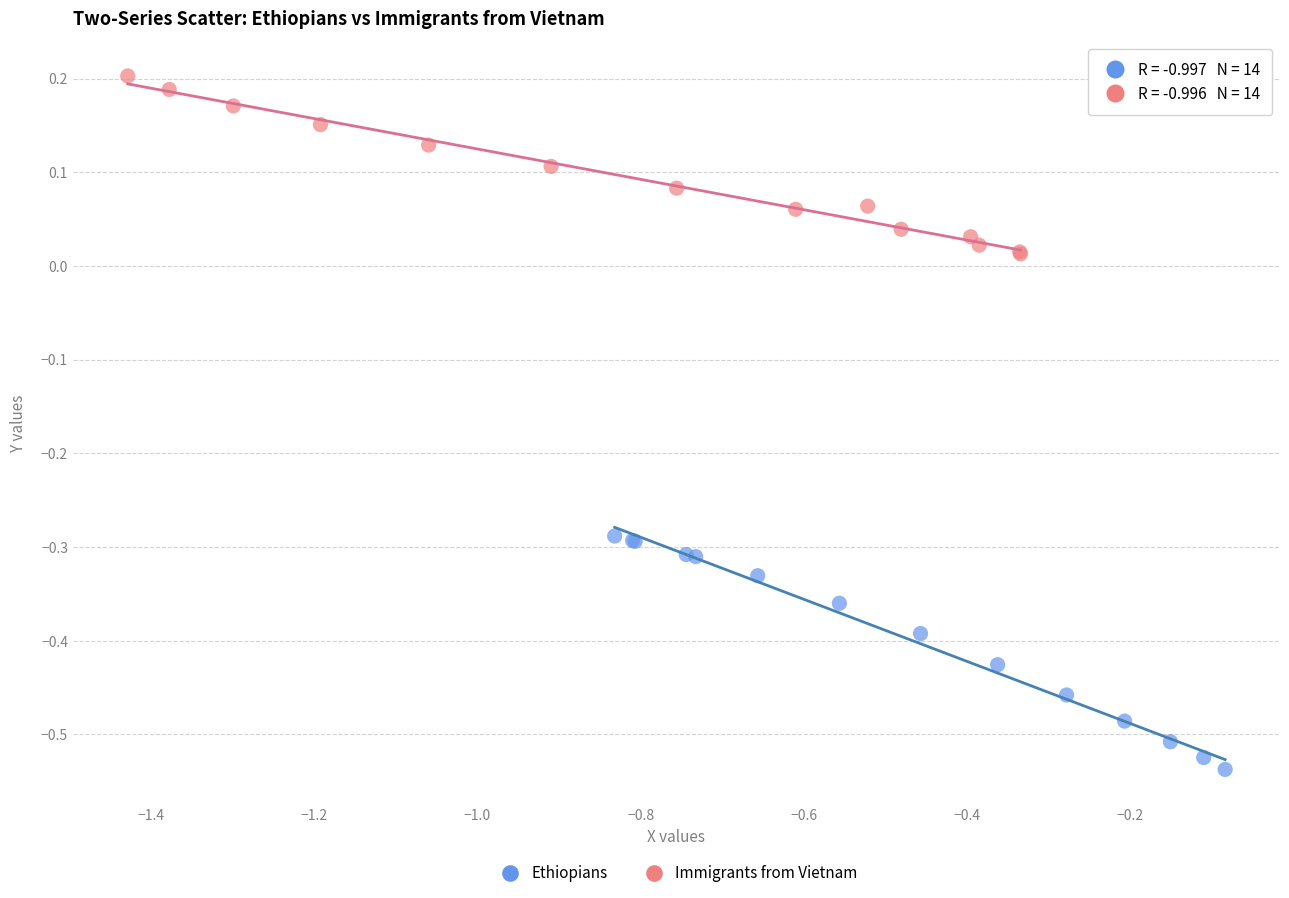

Which series contains the highest Y value?

Immigrants from Vietnam